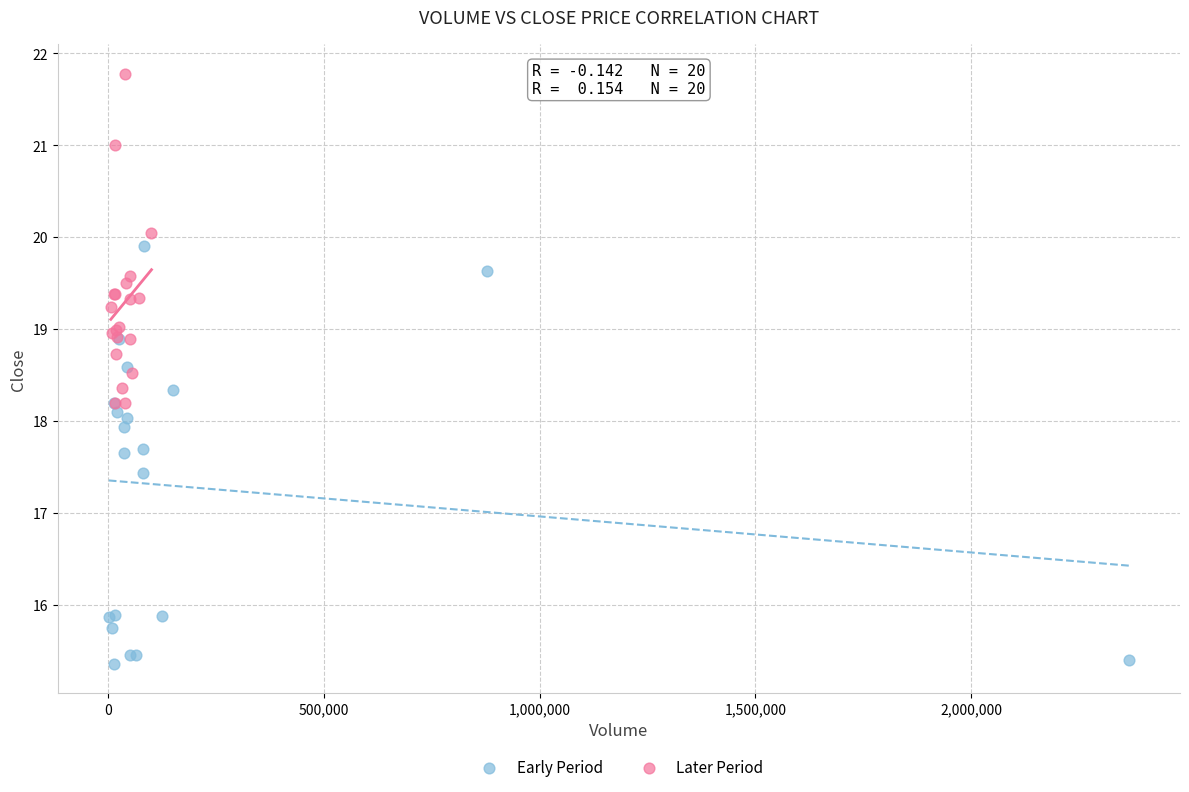

Which series reaches the maximum Y coordinate?

Later Period